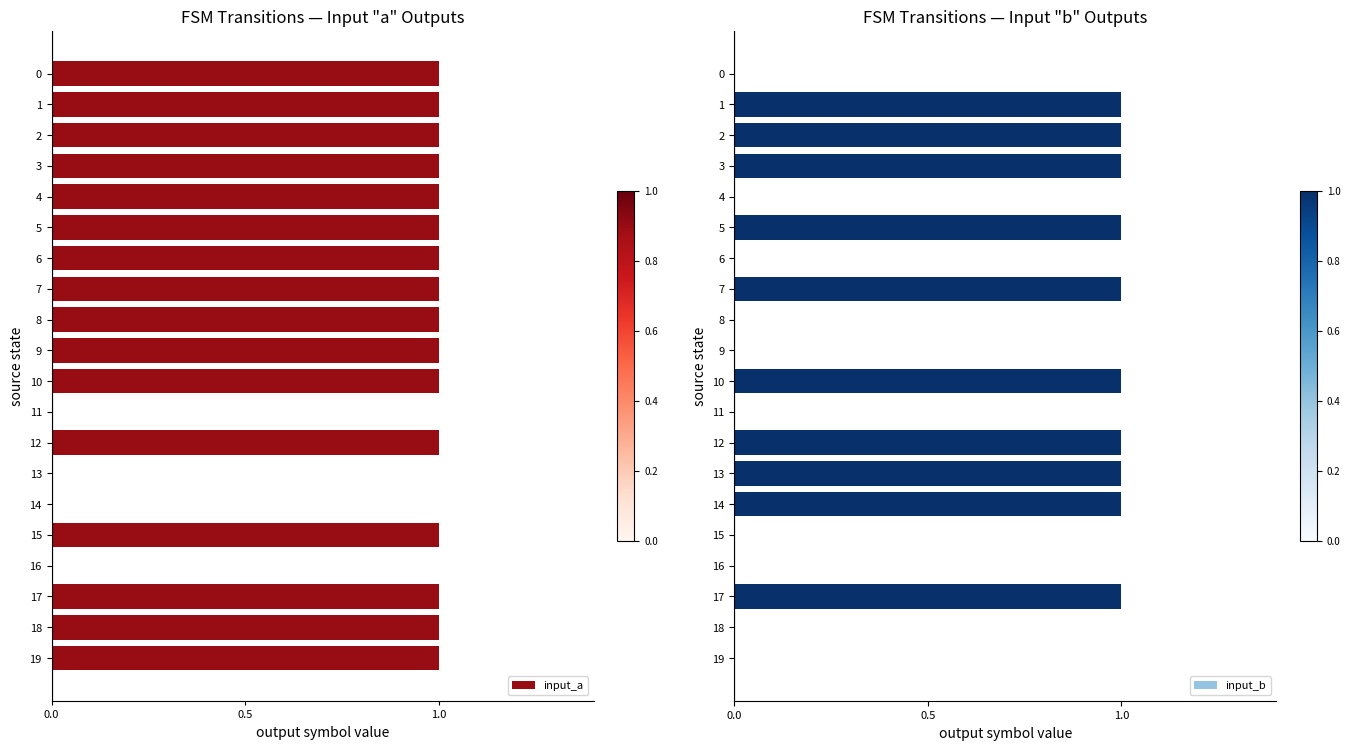

At 17, list the series in order from smallest to largest.

input_a, input_b